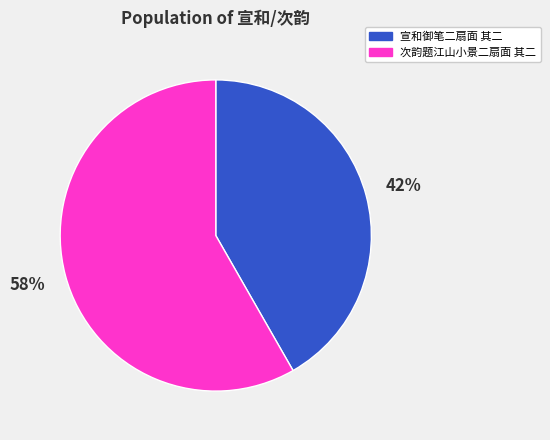

Combined, do 次韵题江山小景二扇面 其二 and 宣和御笔二扇面 其二 account for over 50%?

Yes